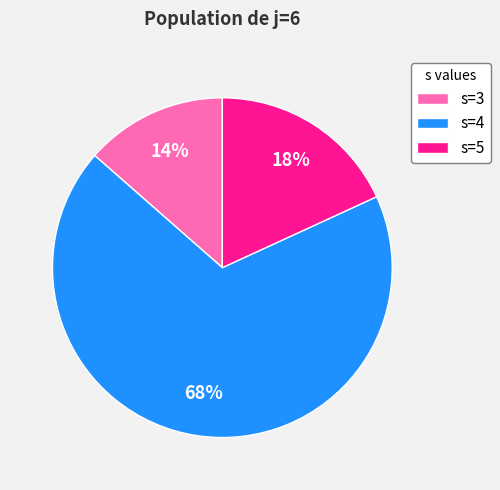

Is it true that s=3 is 14% of the pie?

True